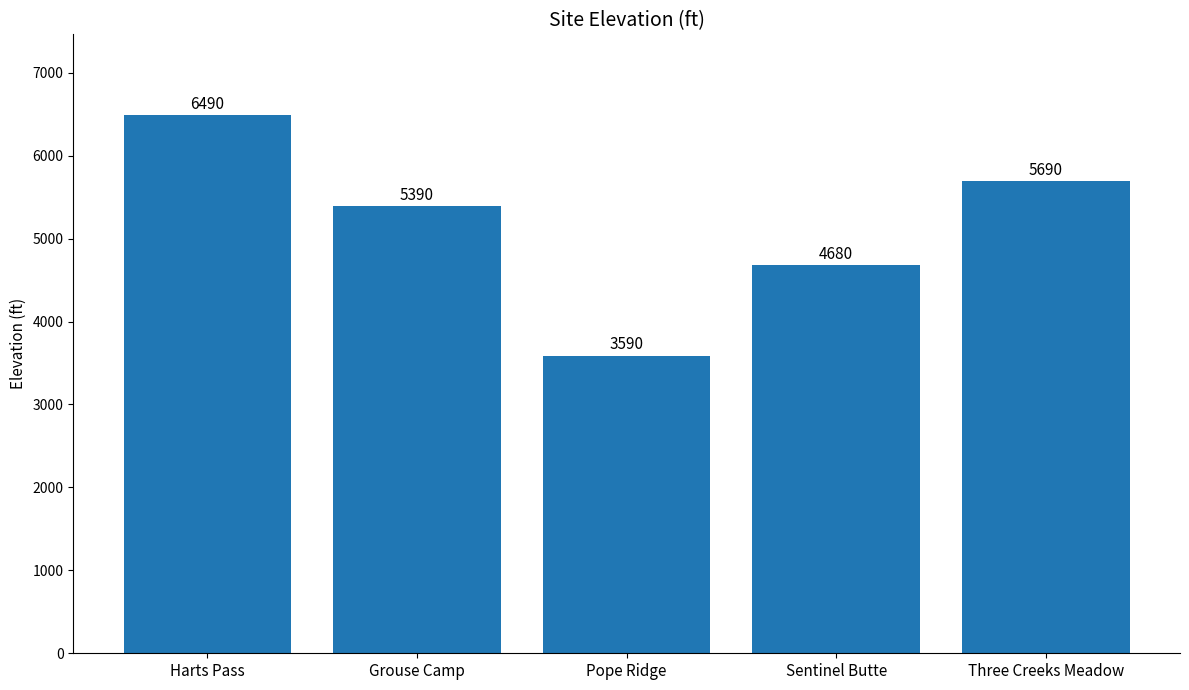

What is the difference between the second highest and minimum values?

2100